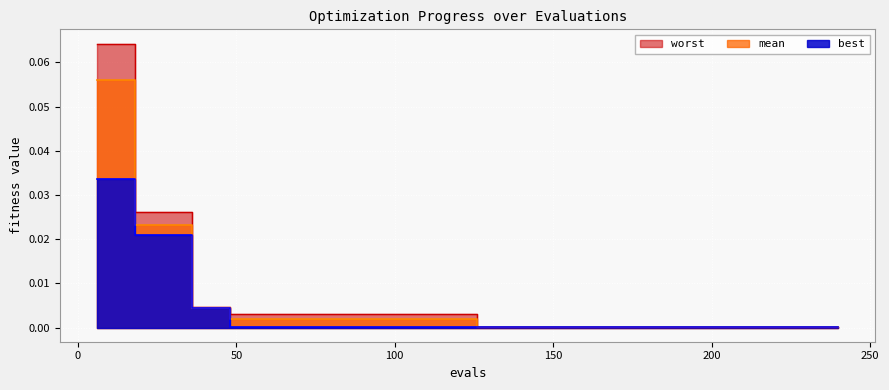

True or false: mean has more than 2 points higher than both neighbors.

False